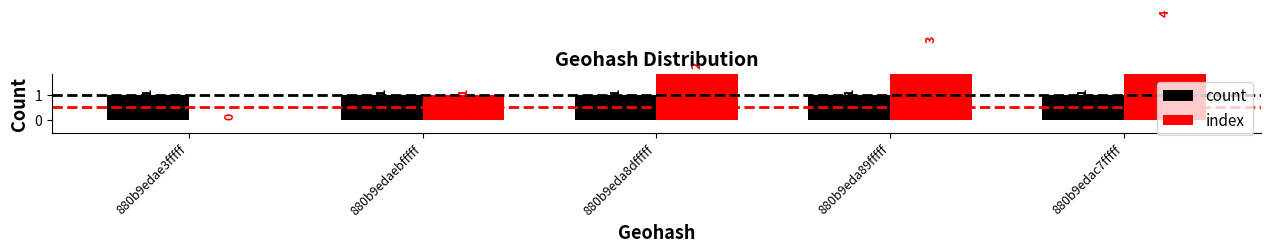

Reading left to right, extract all data points from this chart.

count: 880b9edae3fffff=1	880b9edaebfffff=1	880b9eda8dfffff=1	880b9eda89fffff=1	880b9edac7fffff=1
index: 880b9edae3fffff=0	880b9edaebfffff=1	880b9eda8dfffff=2	880b9eda89fffff=3	880b9edac7fffff=4